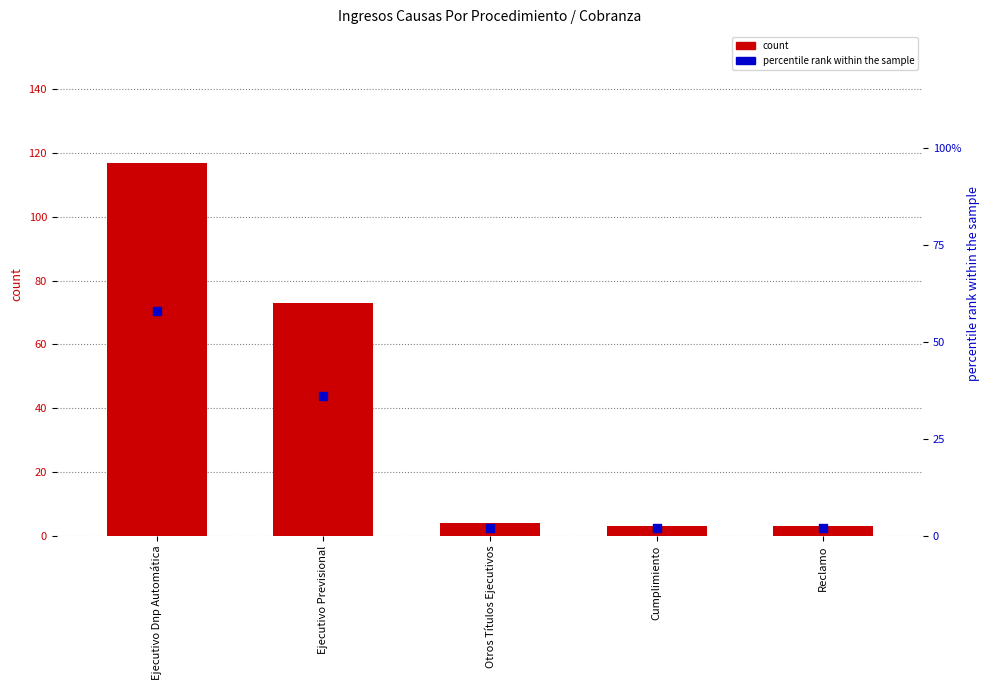

Which series contains the highest Y value?

count